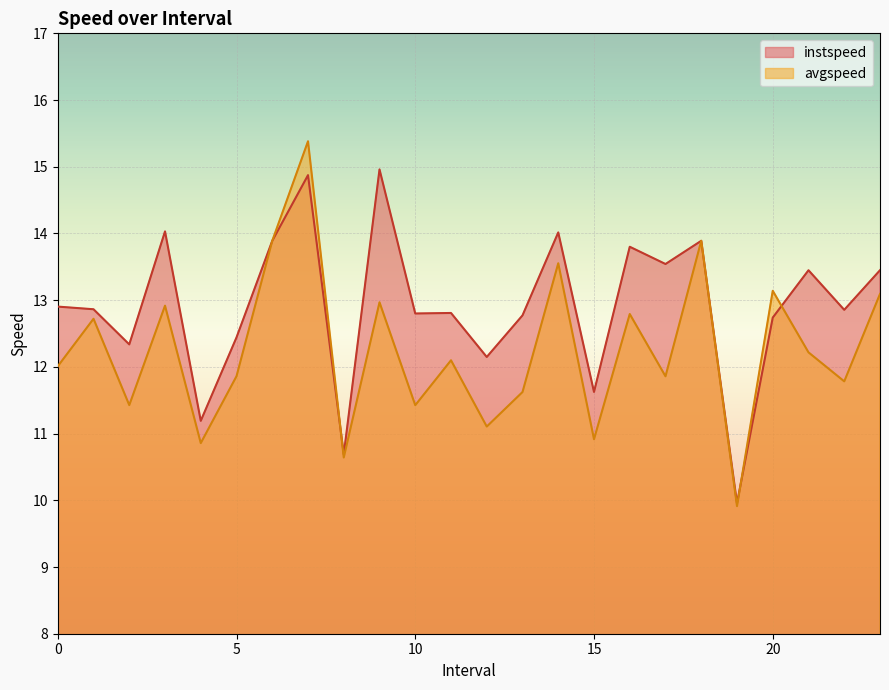

Reading left to right, what are all the values shown in this chart?

instspeed: 0=12.9	1=12.9	2=12.3	3=14.0	4=11.2	5=12.4	6=13.9	7=14.9	8=10.7	9=15.0	10=12.8	11=12.8	12=12.1	13=12.8	14=14.0	15=11.6	16=13.8	17=13.5	18=13.9	19=10.0	20=12.7	21=13.4	22=12.9	23=13.4
avgspeed: 0=12.0	1=12.7	2=11.4	3=12.9	4=10.9	5=11.9	6=13.9	7=15.4	8=10.6	9=13.0	10=11.4	11=12.1	12=11.1	13=11.6	14=13.6	15=10.9	16=12.8	17=11.9	18=13.9	19=9.9	20=13.1	21=12.2	22=11.8	23=13.1